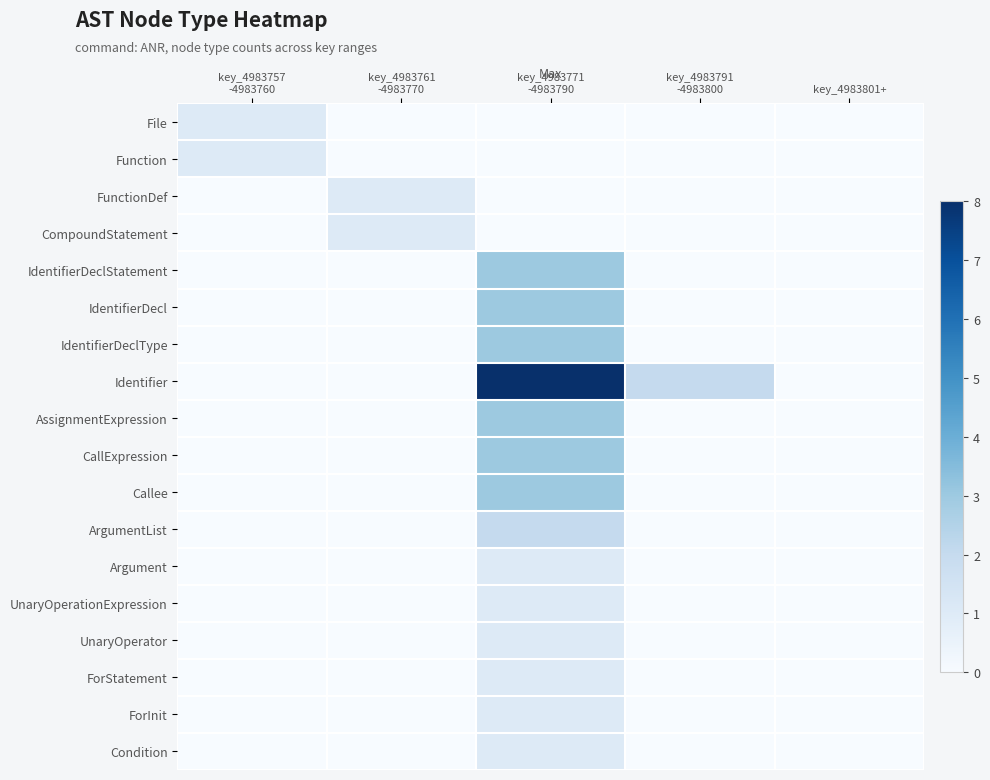

At which category is the sum across all series the highest?

key_4983771
-4983790